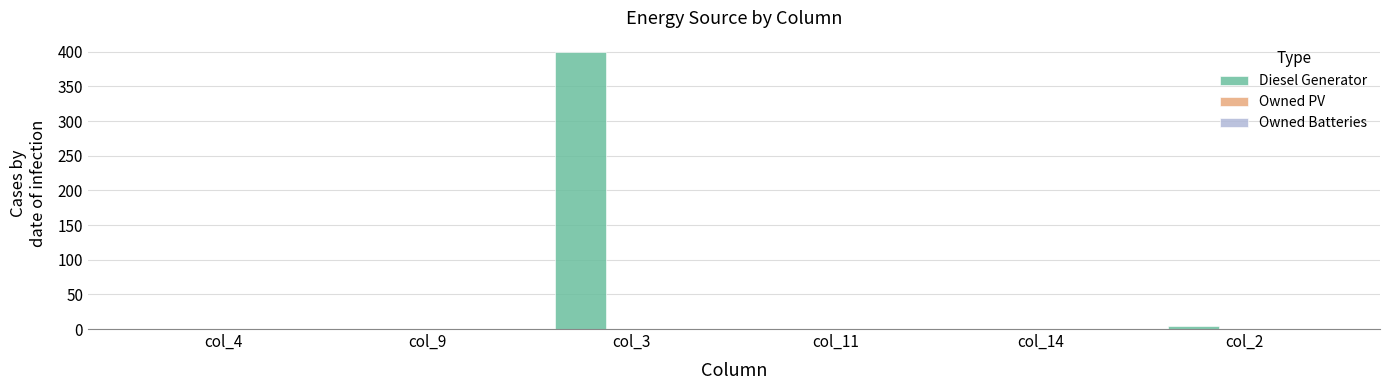

What is the sum of all values?

404